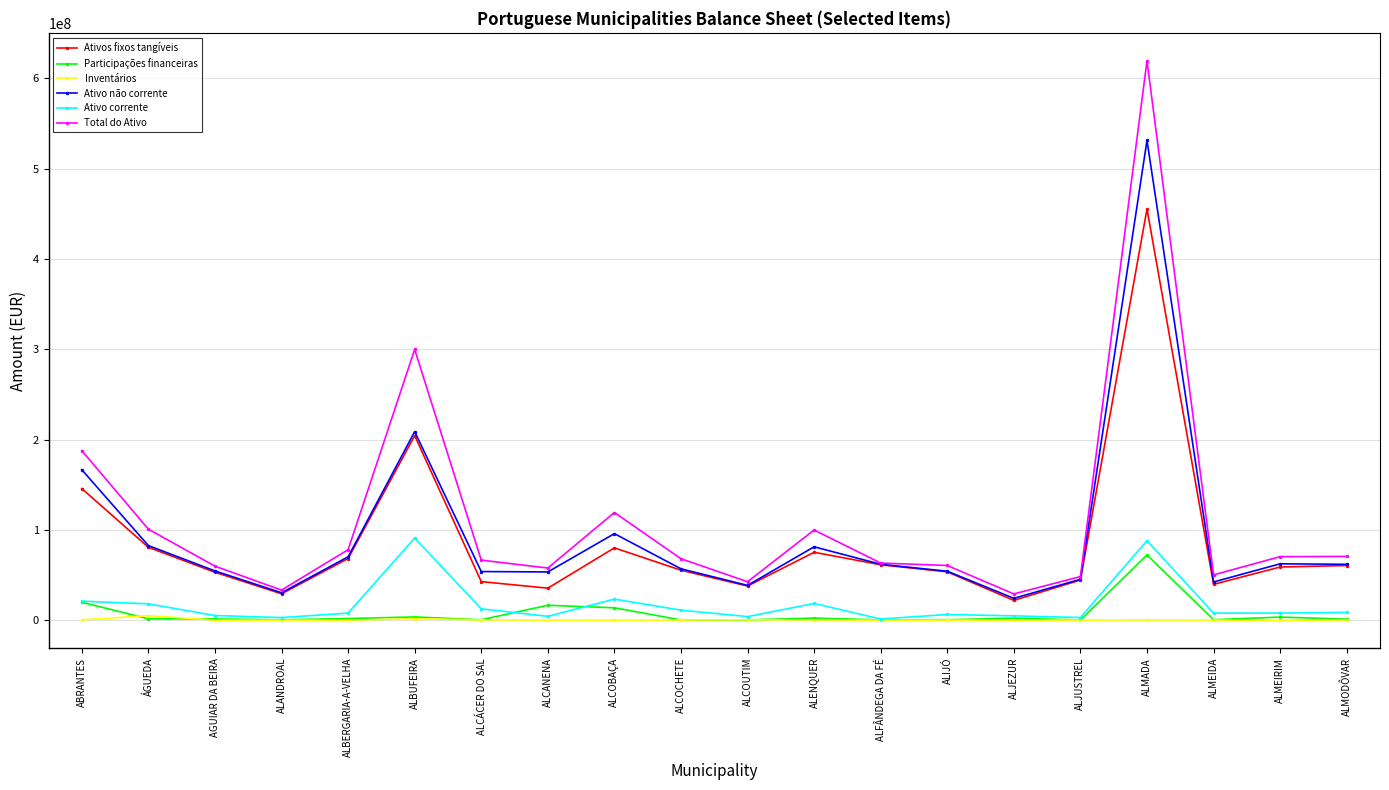

What are all the series names shown in the legend?

Ativos fixos tangíveis, Participações financeiras, Inventários, Ativo não corrente, Ativo corrente, Total do Ativo